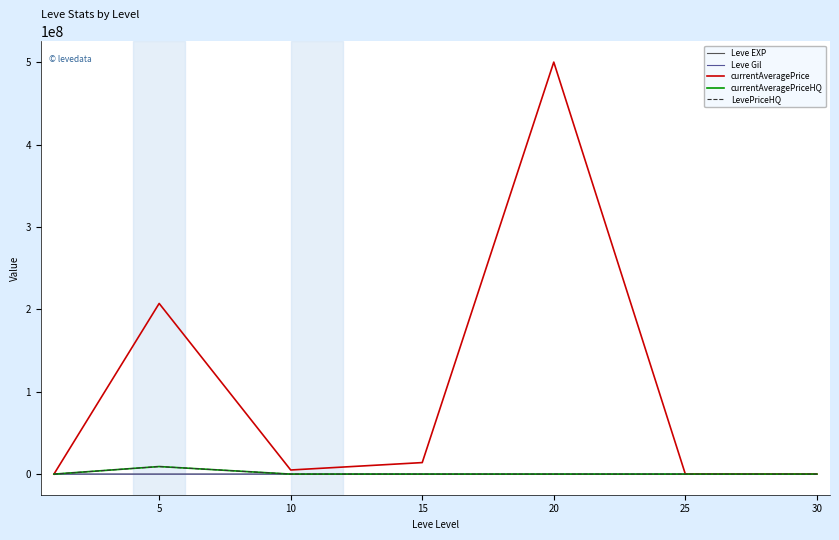

Rank the series by their maximum value, from lowest to highest.

Leve Gil, Leve EXP, currentAveragePriceHQ, LevePriceHQ, currentAveragePrice